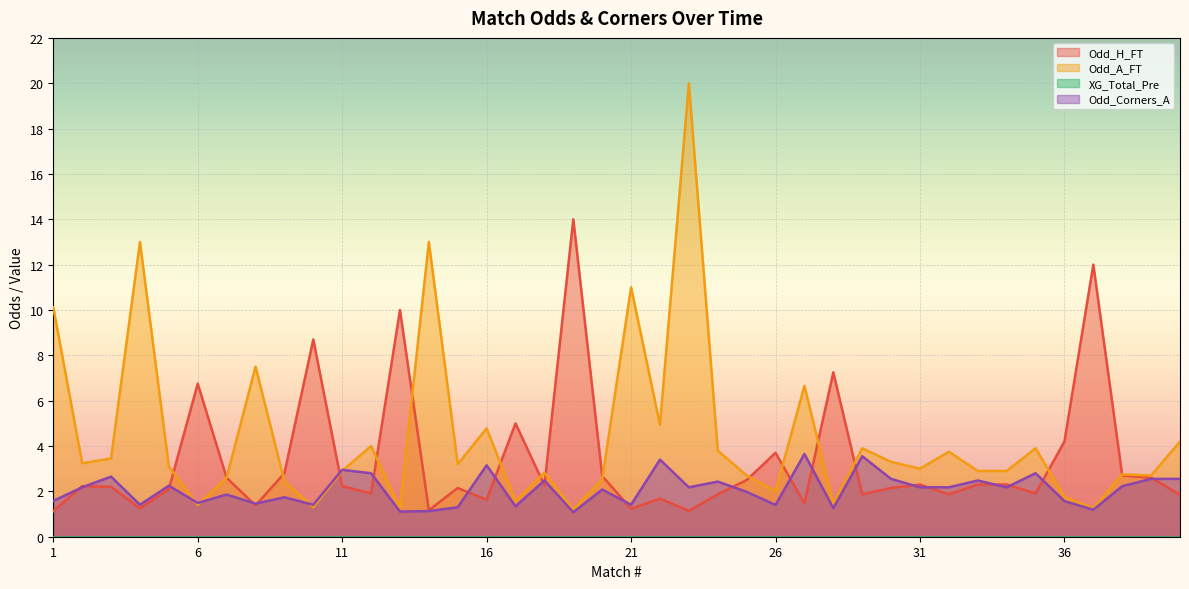

What is the maximum value shown in the chart?

20.0